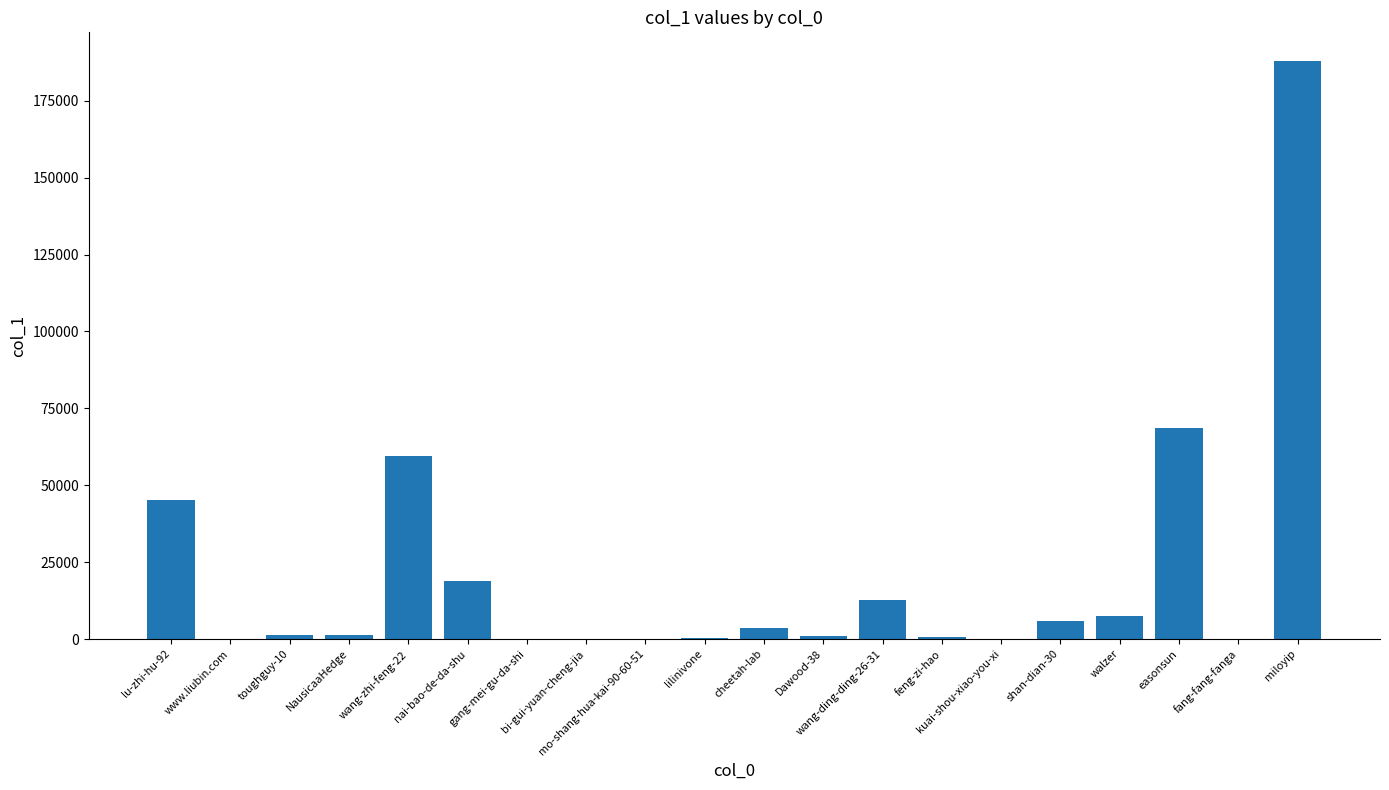

Count the number of categories in the chart.

20